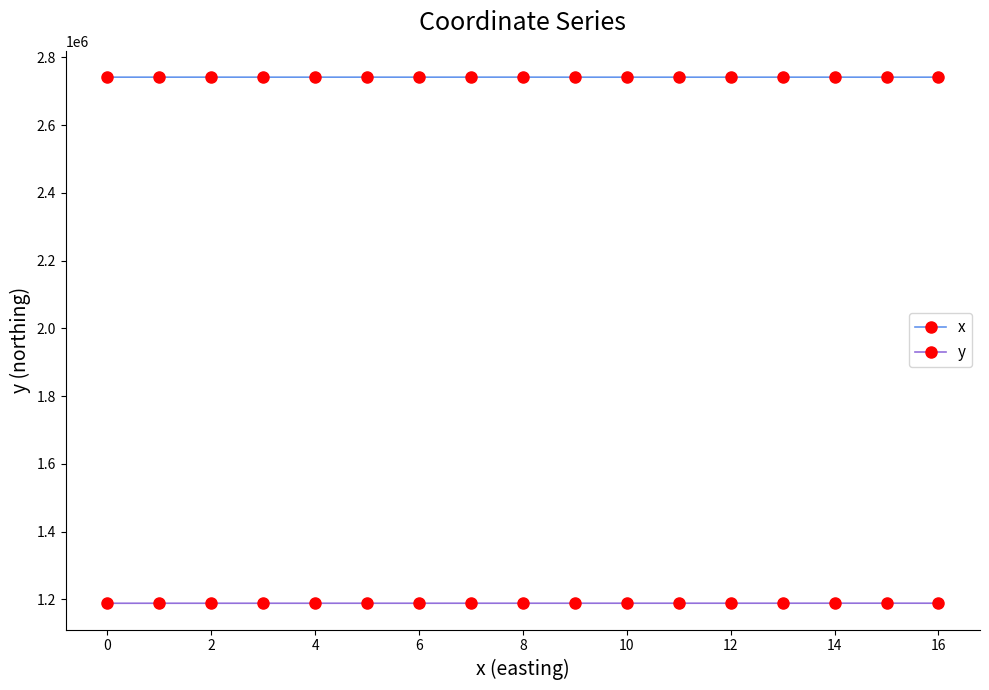

True or false: x and y intersect in this chart.

False